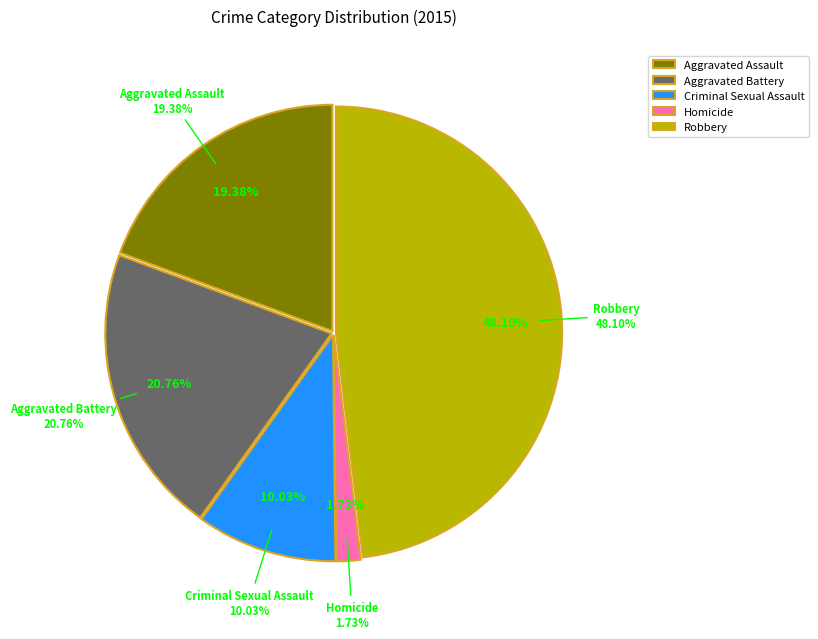

To the nearest percent, what percentage of the pie is Robbery?

48%